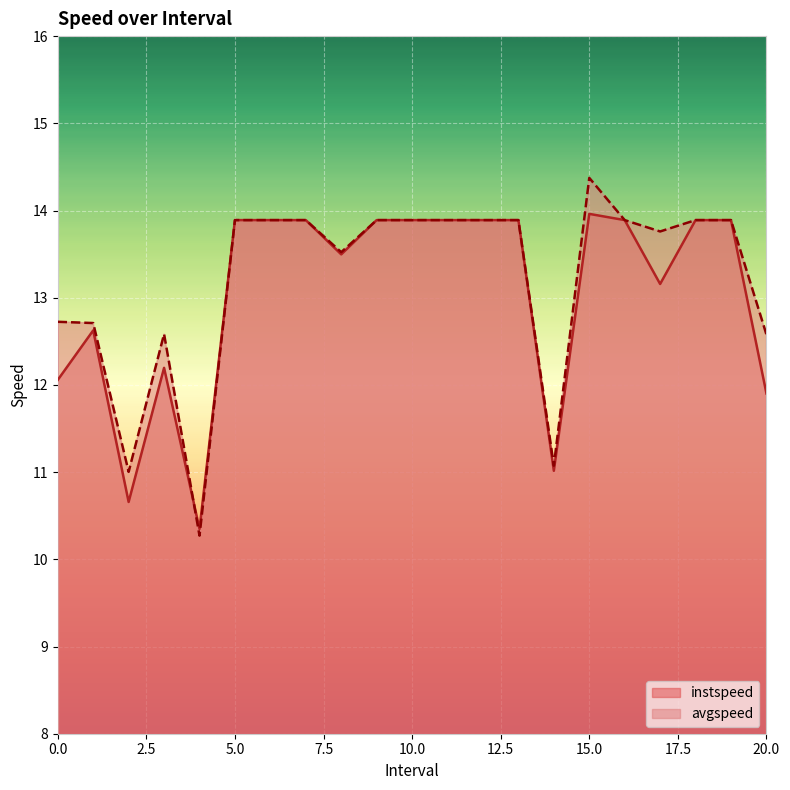

True or false: instspeed has more than 1 interior local peaks.

True